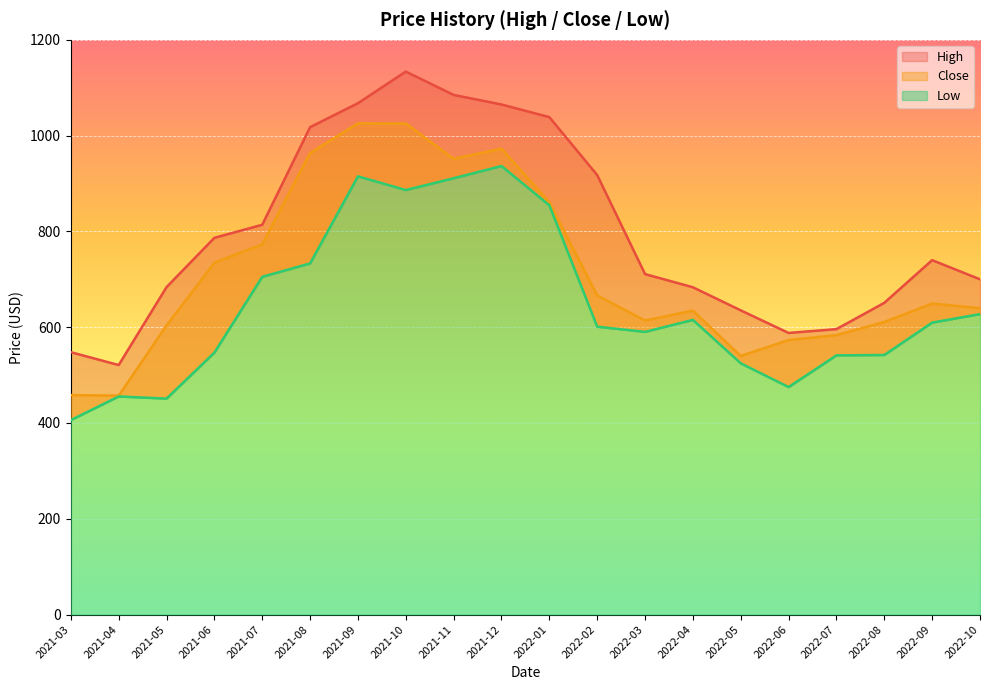

Rank the series by their average value, from highest to lowest.

High, Close, Low